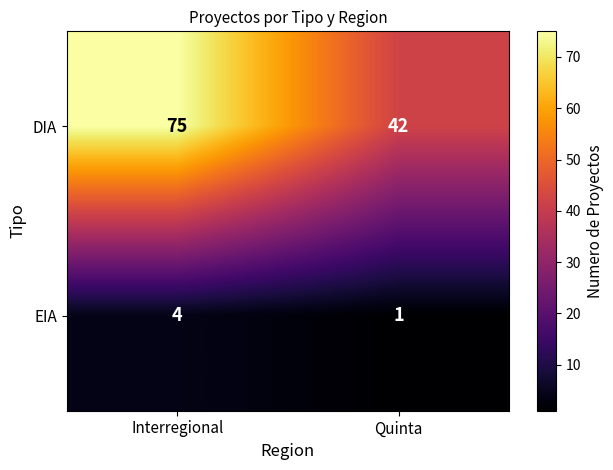

The EIA series shows 4 at Interregional. True or false?

True